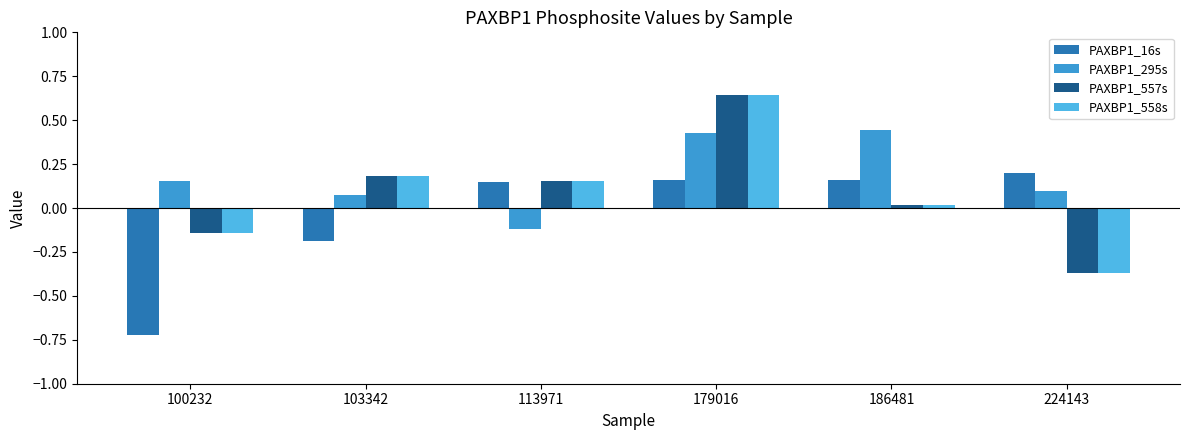

How many data points does each series have?

6